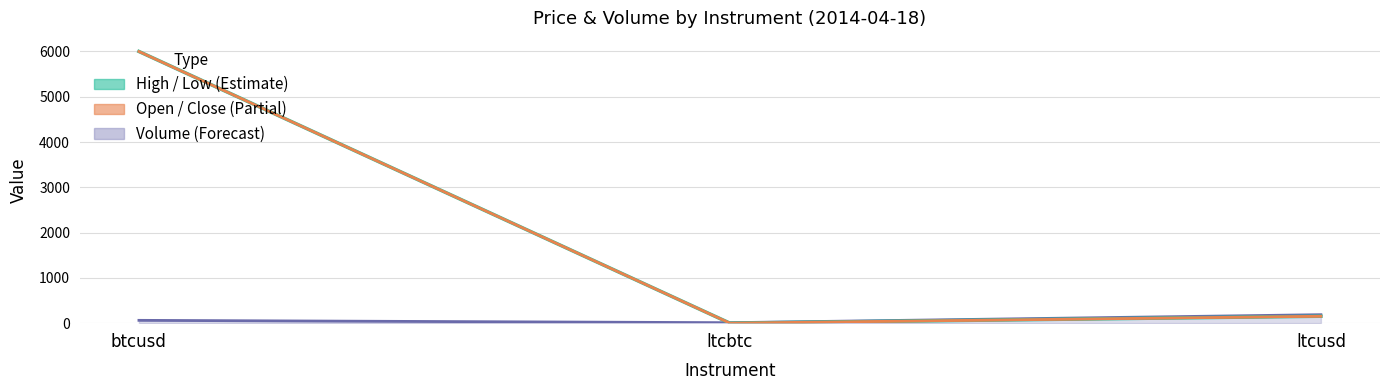

What is the difference between the highest and lowest values at btcusd?

5937.6